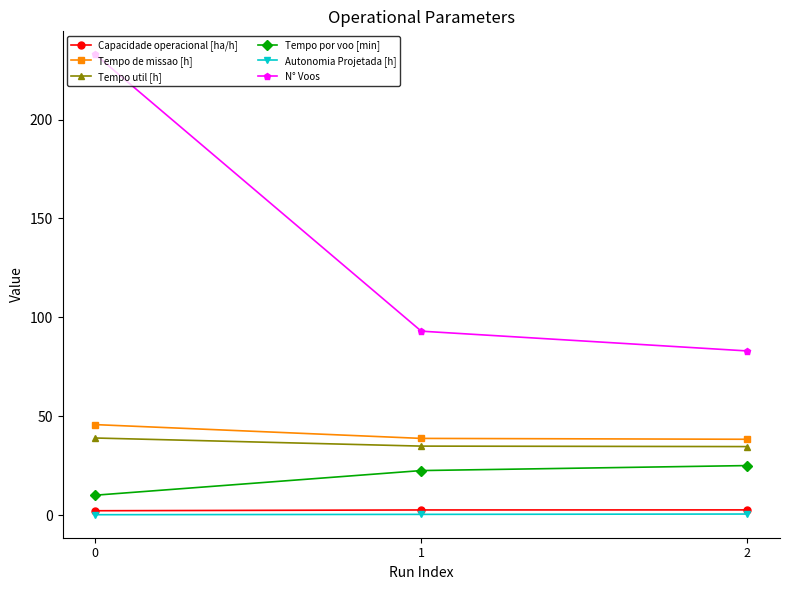

What is the value of the Tempo de missao [h] point at the 3rd from the left?

38.3